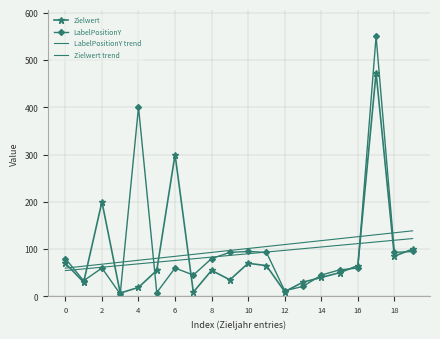

After their last crossing, which series has the higher values: LabelPositionY trend or Zielwert?

LabelPositionY trend